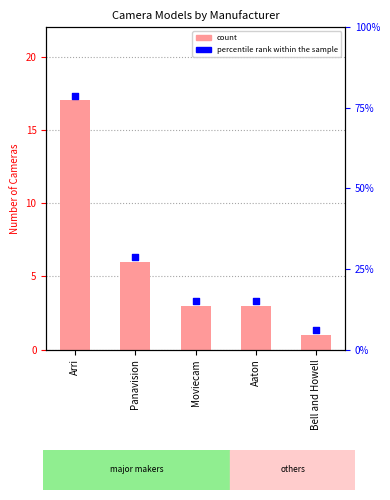

Approximately how many times larger is the value at Panavision compared to Moviecam?

2.0